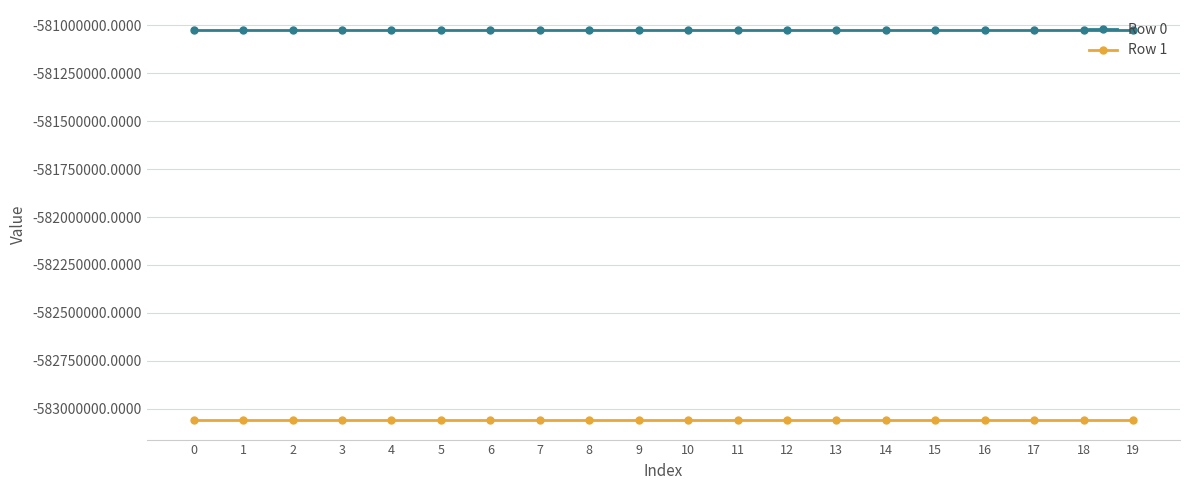

What is the maximum value shown in the chart?

-581021066.5